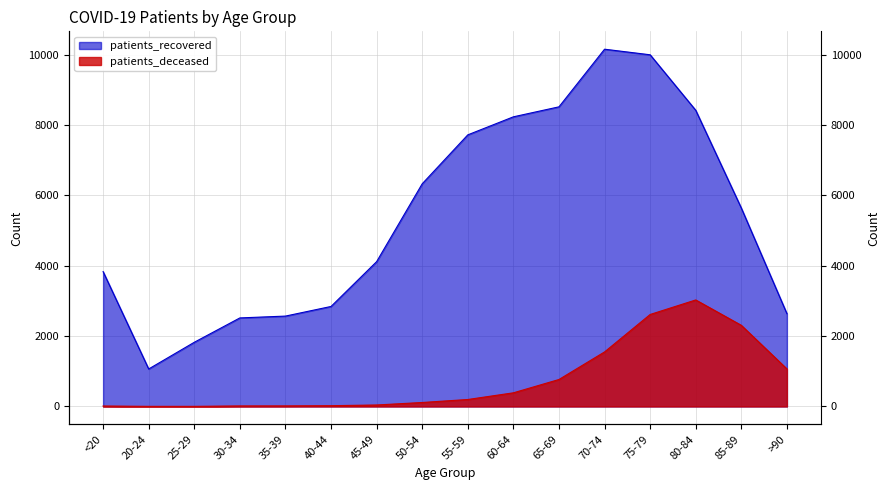

Which series has the largest range (max minus min)?

patients_recovered